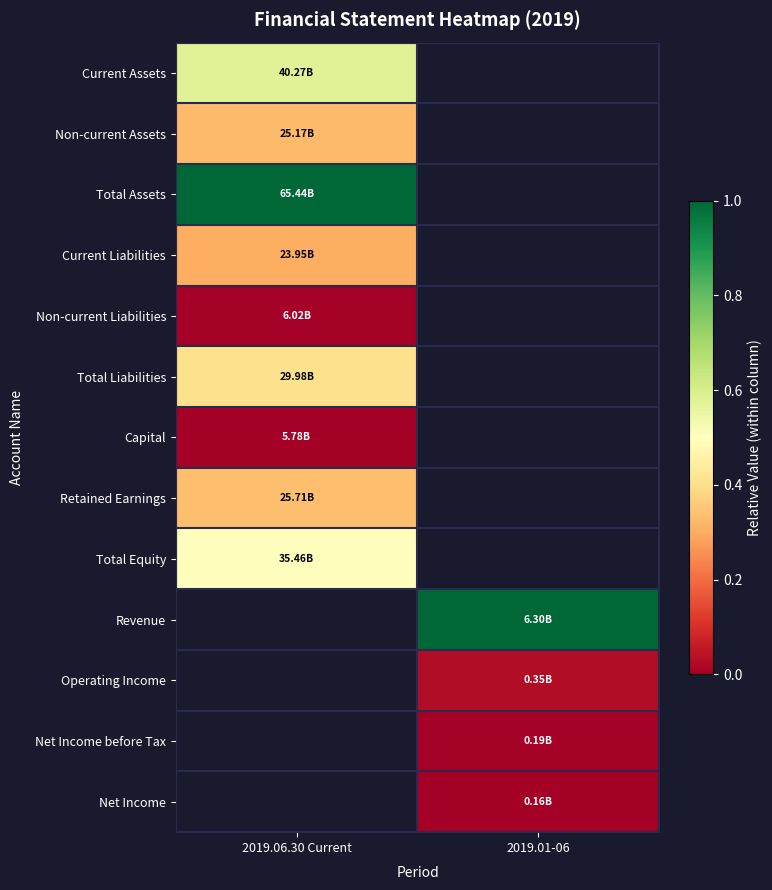

At how many categories does at least one series exceed 0?

2